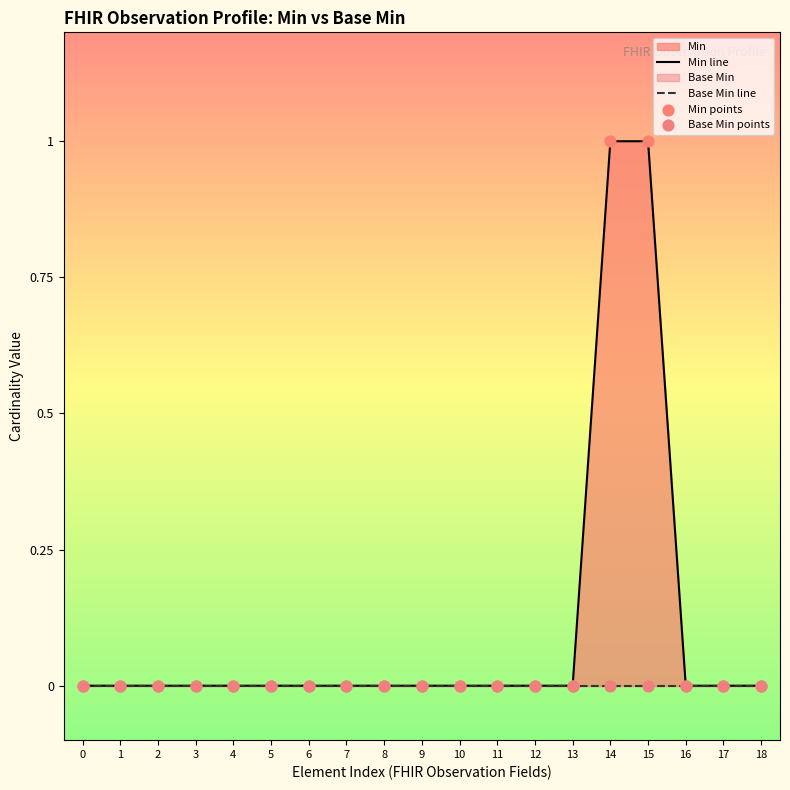

At which category is the sum across all series the highest?

14